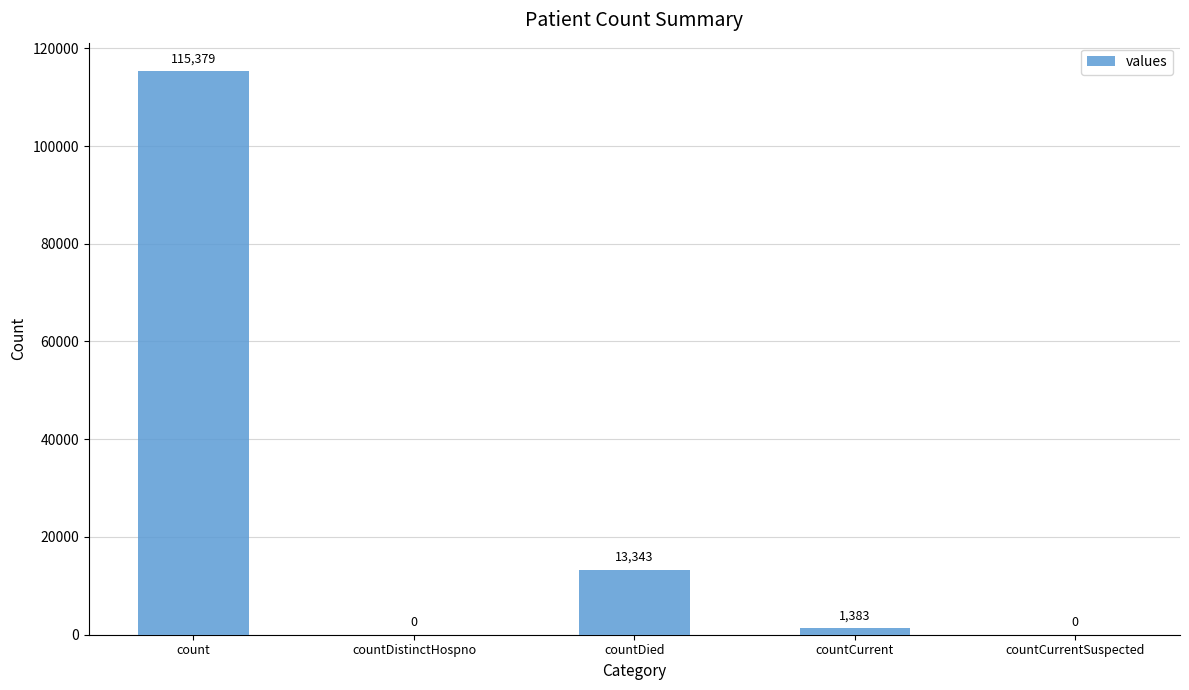

Which category has the highest value across all series?

count